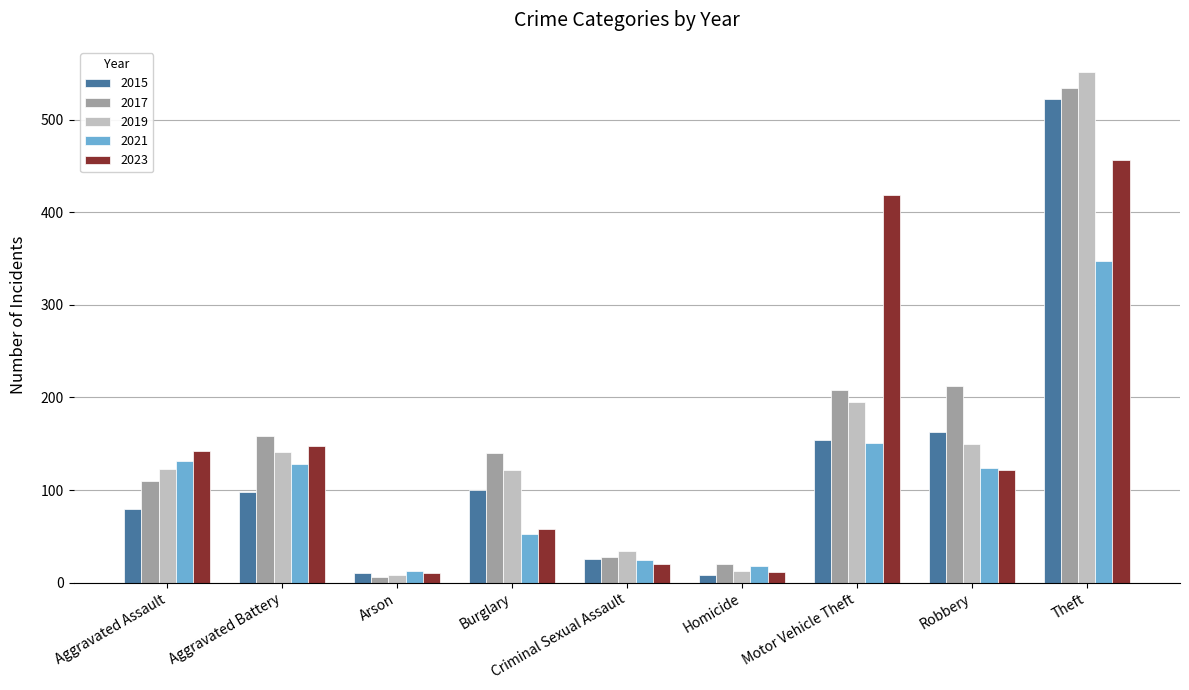

What is the spread (max minus min) of values at Robbery?

90